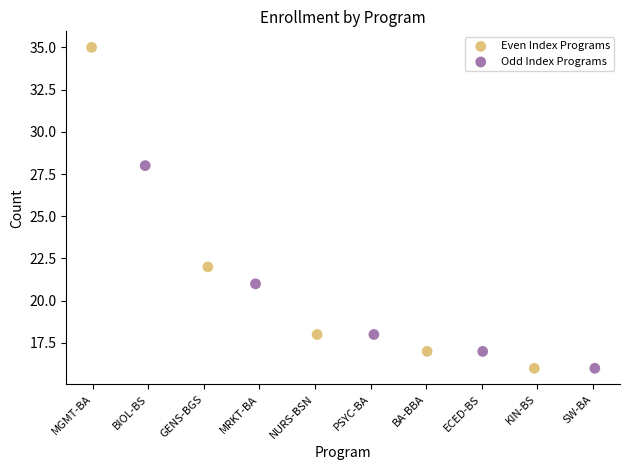

Which series contains the highest Y value?

Even Index Programs